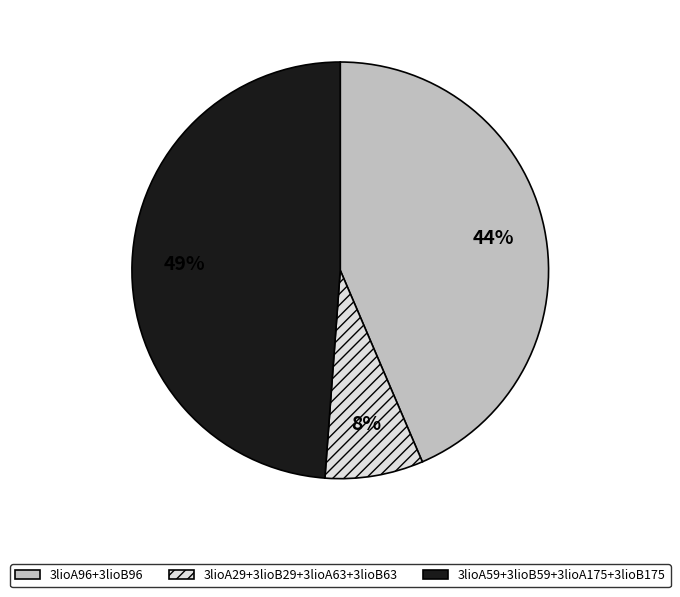

Between 3lioA96+3lioB96 and 3lioA29+3lioB29+3lioA63+3lioB63, which is larger?

3lioA96+3lioB96